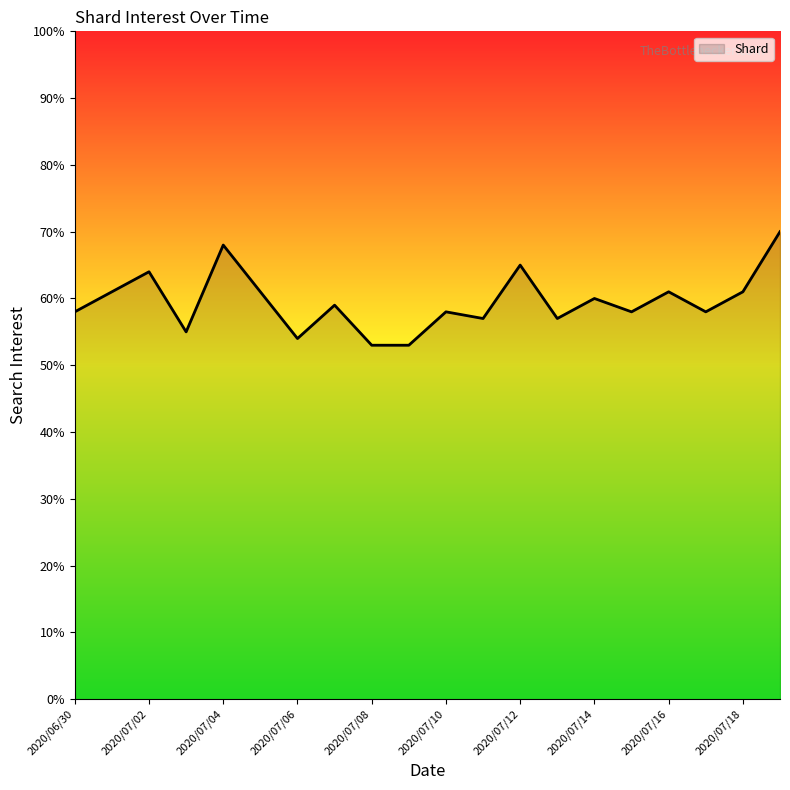

What is the smallest value displayed?

53